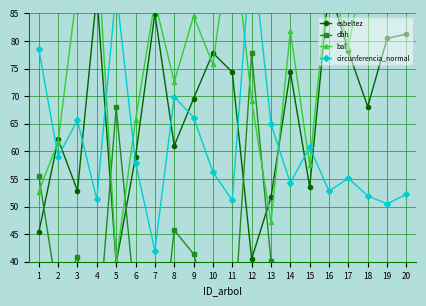

How many data points in circunferencia_normal are above 57?

10